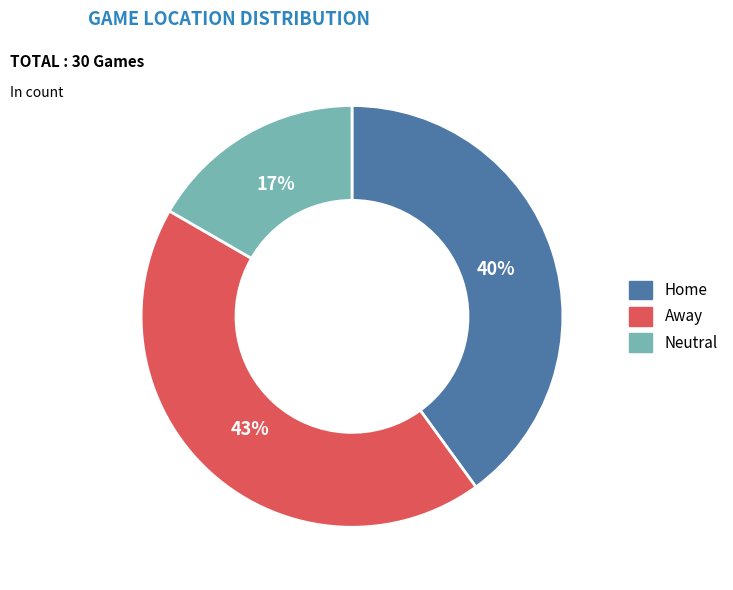

What is the largest slice in the pie chart?

Away